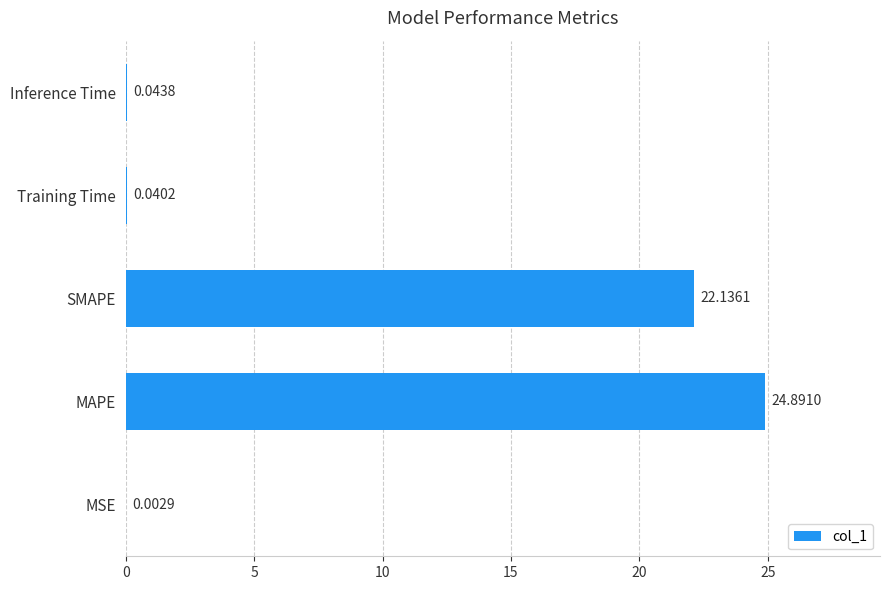

Between SMAPE and Training Time, which is larger?

SMAPE